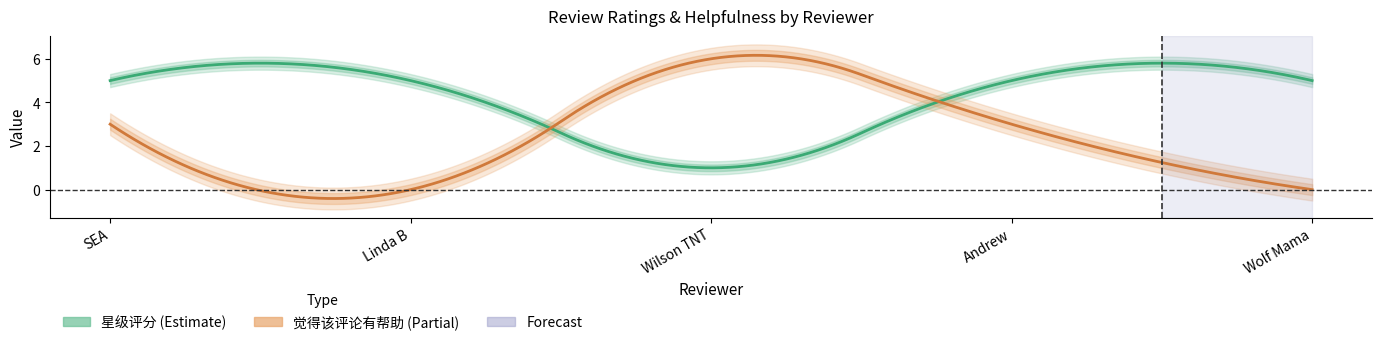

What is the difference between the highest and lowest values at Wilson TNT?

5